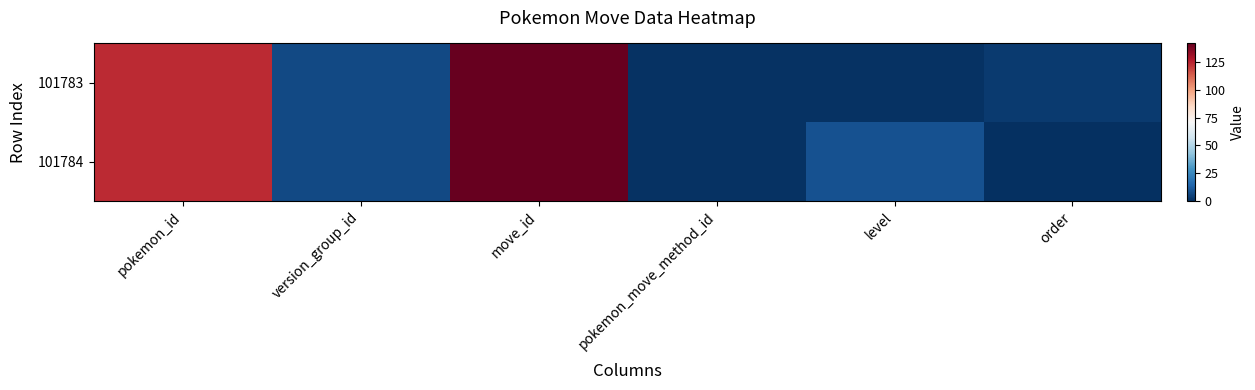

Which series changed the most between pokemon_id and move_id?

101783